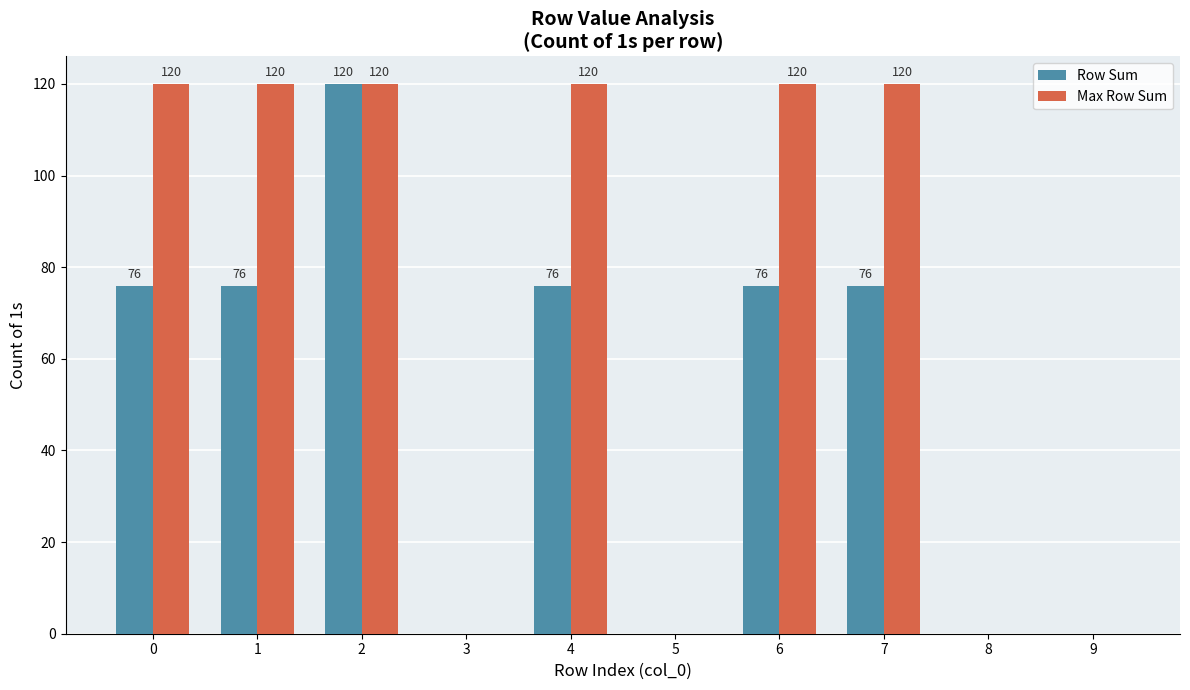

What is the maximum value shown in the chart?

120